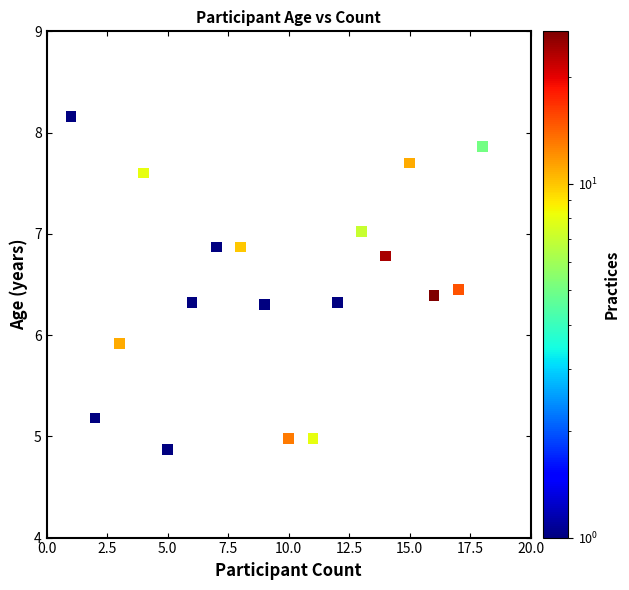

What is the range of Y values (max minus min)?

3.3